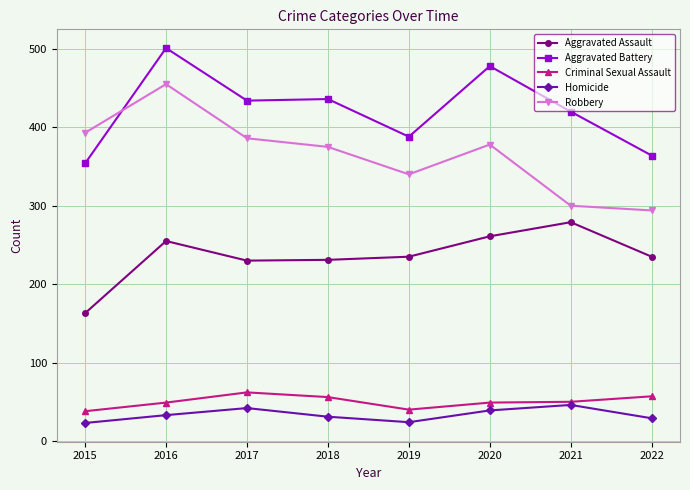

True or false: Aggravated Battery and Robbery intersect in this chart.

True